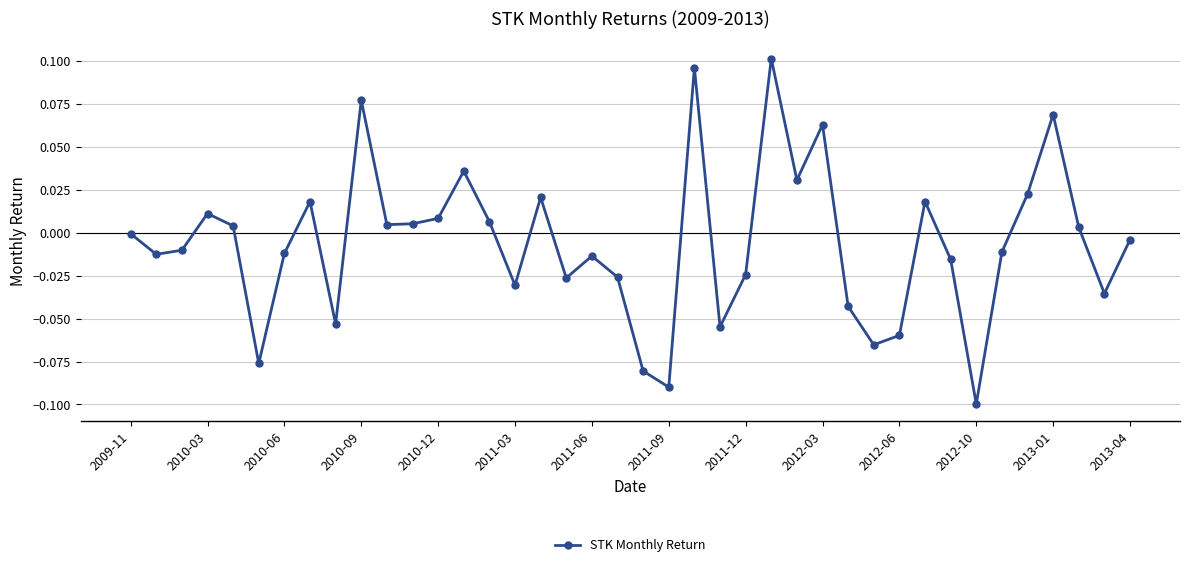

How many lines are shown in the chart?

1